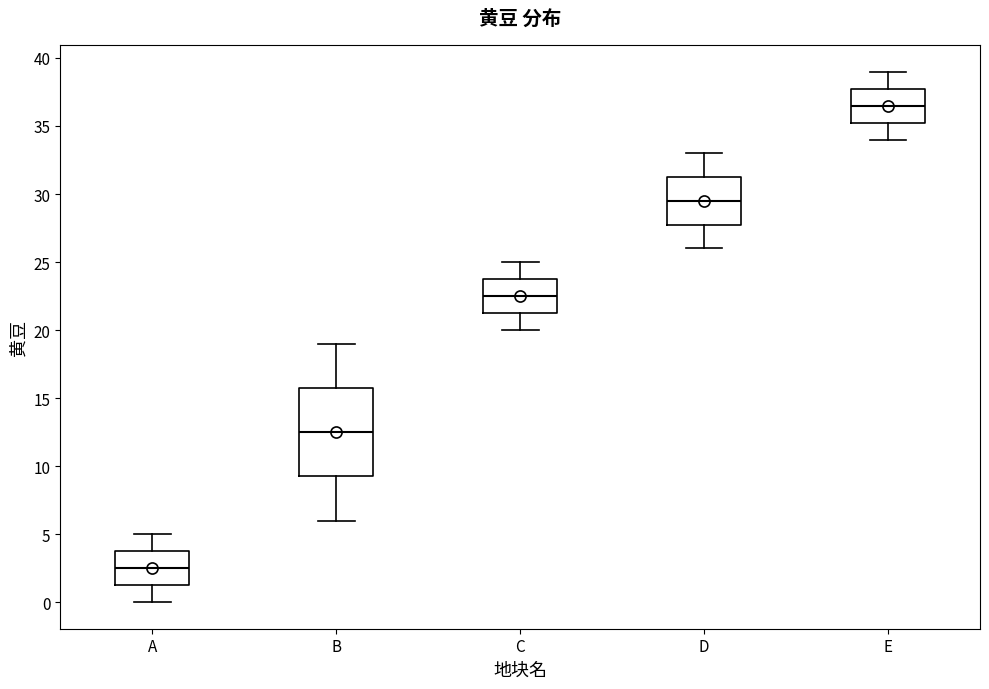

Where does the upper whisker of the box for B end on the y-axis? The values are not printed on the chart, so give them approximately, as read against the axis.

19.0